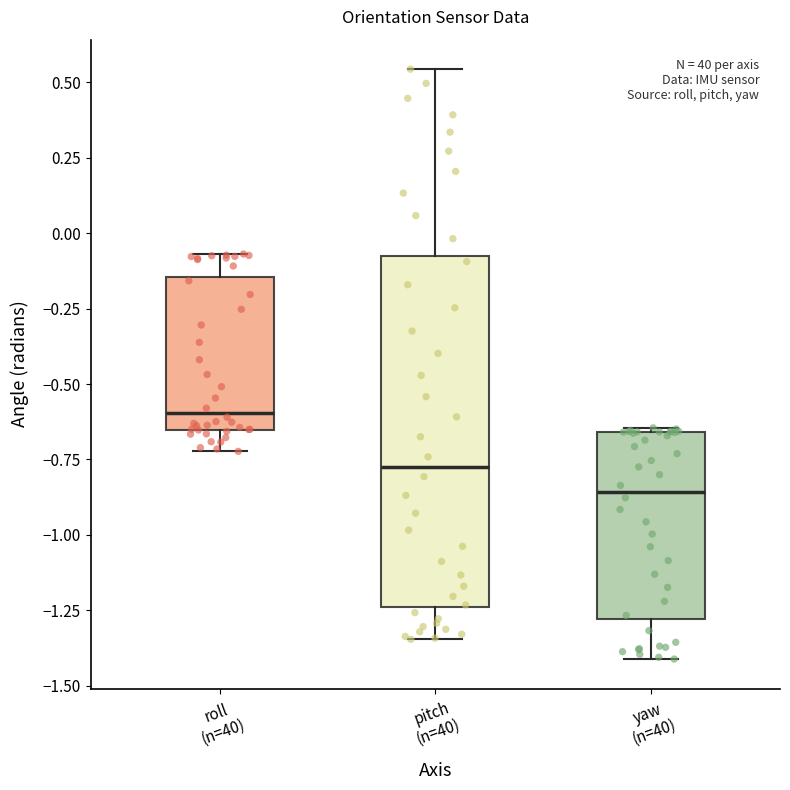

Reading left to right, read every box against the y-axis: the position of its median line, the range the box covers, and the ends of its whiskers. The values are not printed on the chart, so give them approximately, as read against the axis.

roll (n=40): median -0.60, box -0.65 to -0.15, whiskers -0.70 to -0.05
pitch (n=40): median -0.75, box -1.25 to -0.10, whiskers -1.35 to 0.55
yaw (n=40): median -0.85, box -1.30 to -0.65, whiskers -1.40 to -0.65 (just above the box's upper edge)